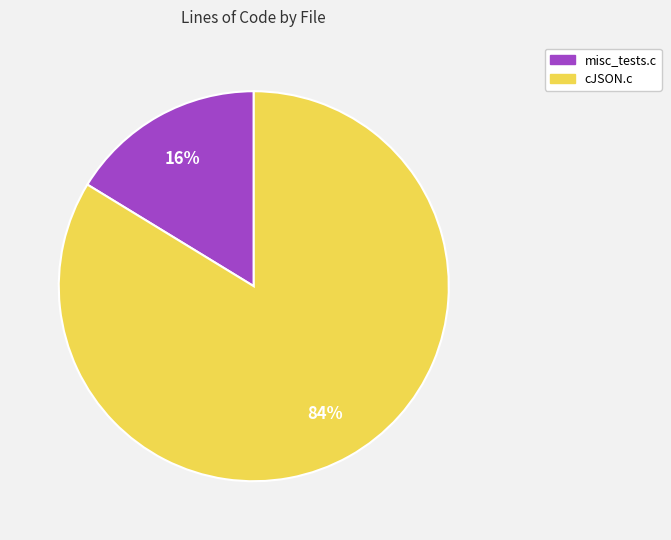

To the nearest percent, what is the combined percentage of cJSON.c and misc_tests.c?

100%